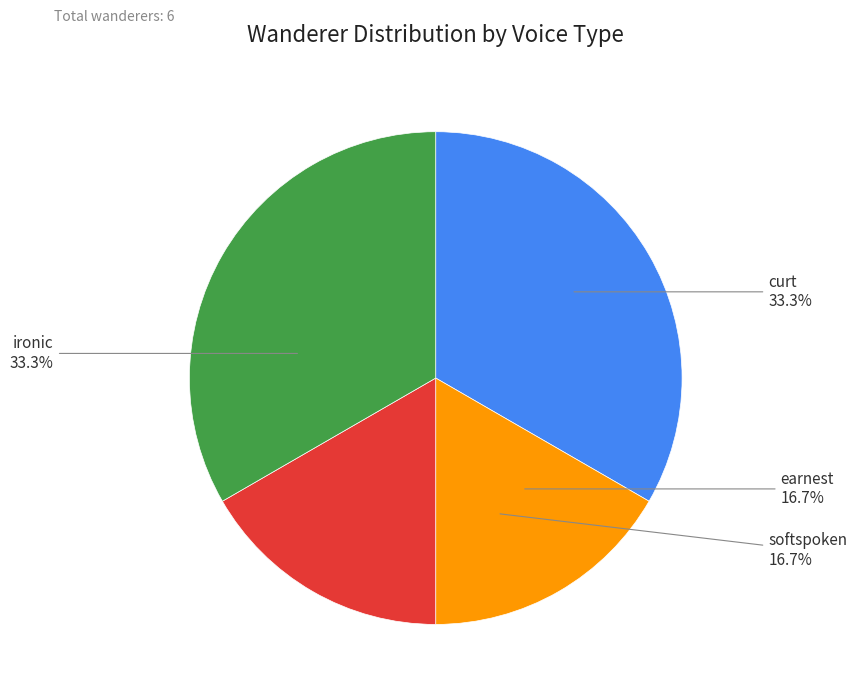

What is the ratio of the value at earnest to the value at softspoken?

1.0